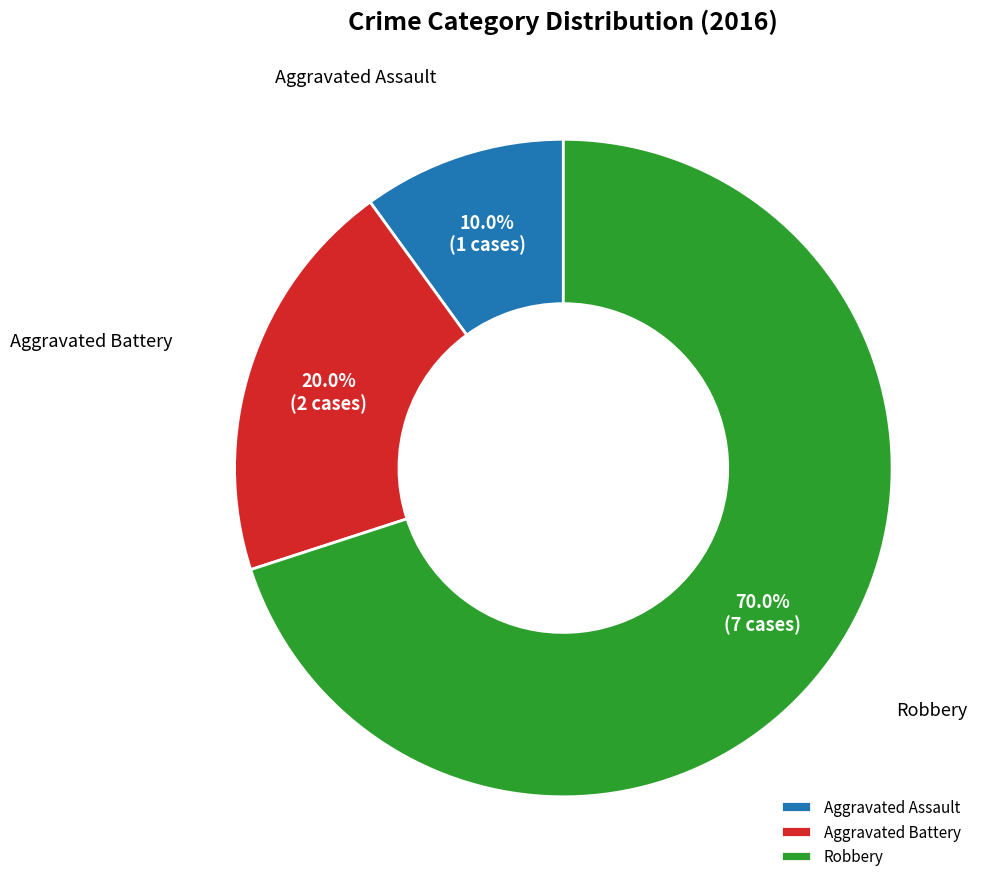

Approximately how many times larger is the value at Aggravated Battery compared to Aggravated Assault?

2.0